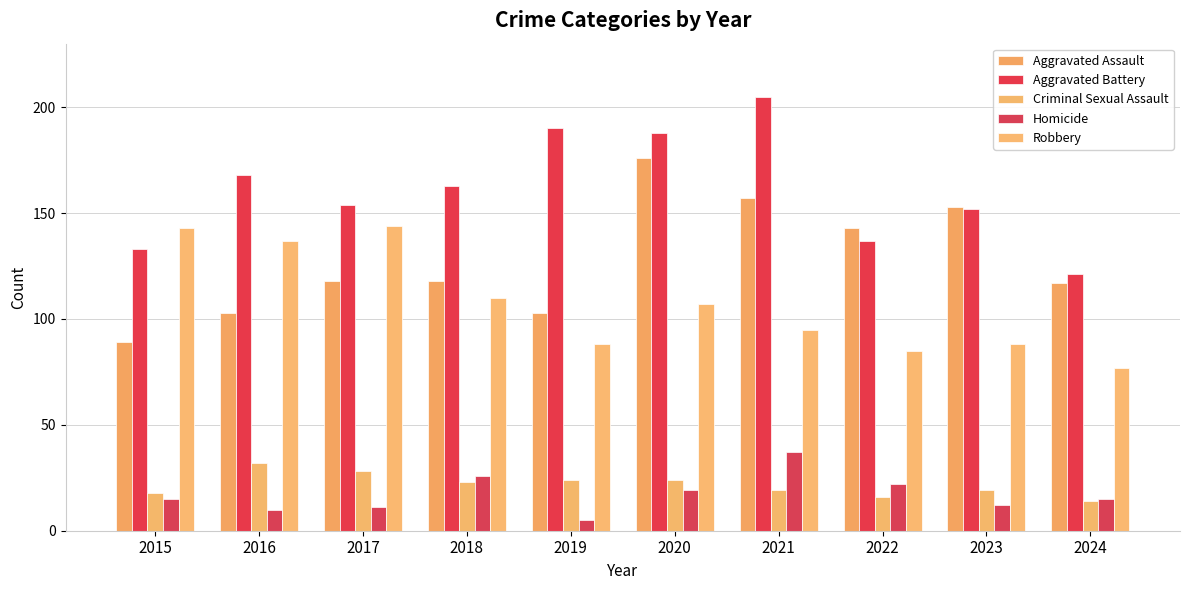

True or false: Homicide has a value of 26 at 2015.

False